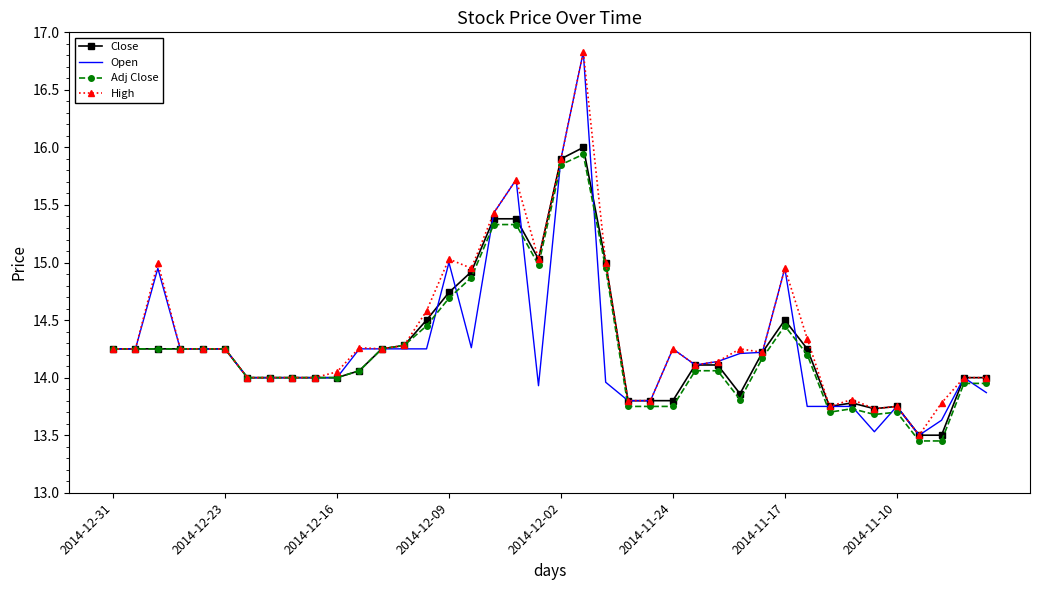

What is the lowest value of the Open series?

13.5